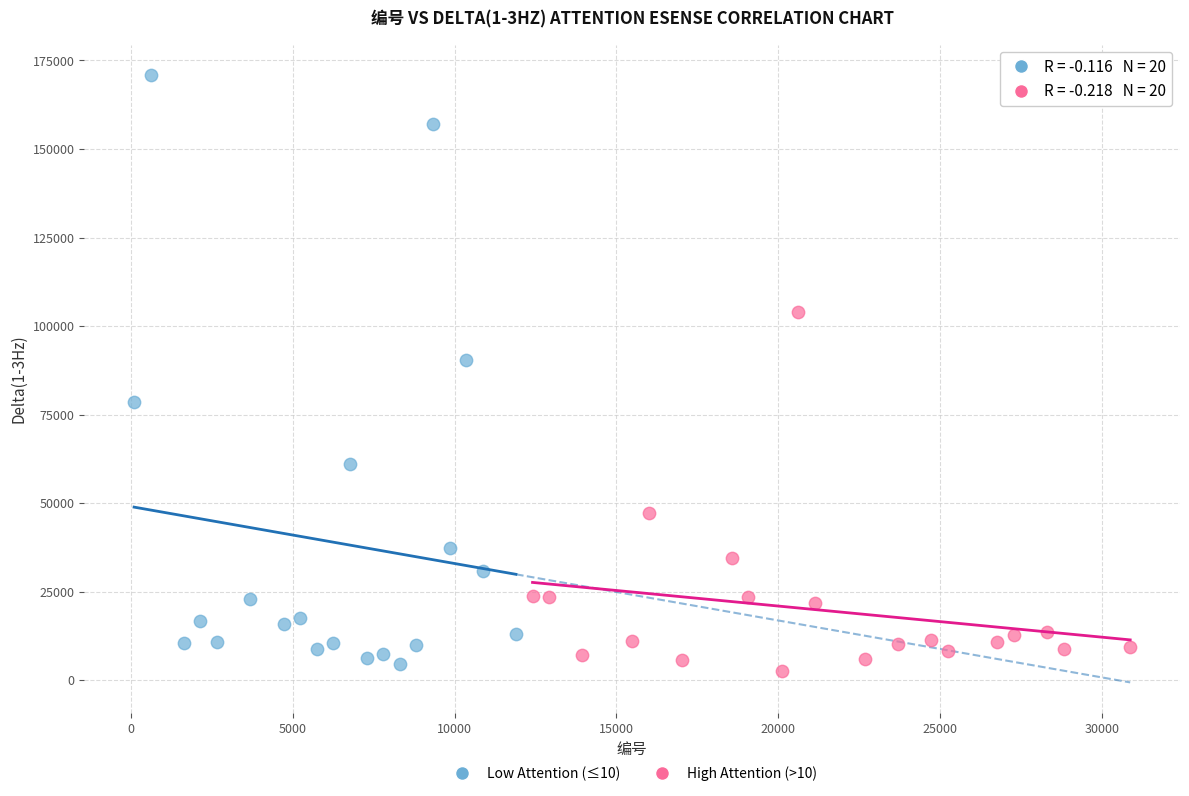

Which series has the widest spread of Y values?

Low Attention (≤10)